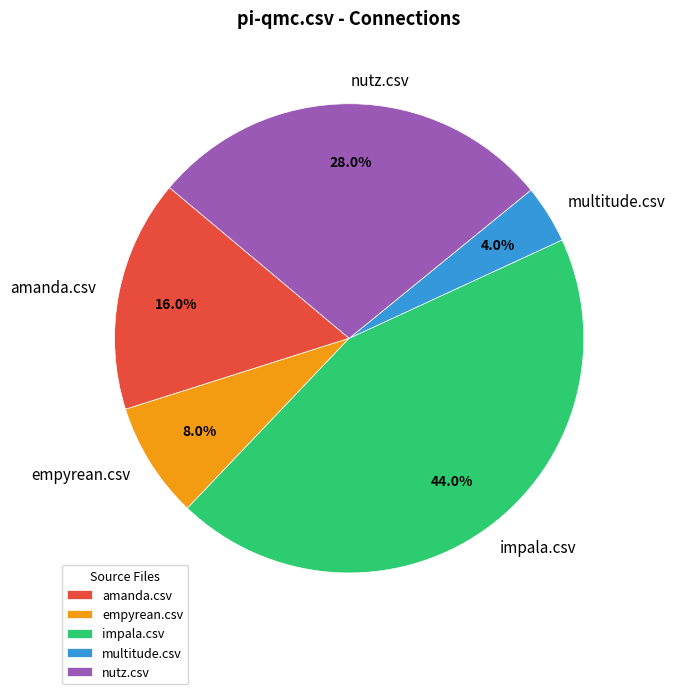

Which slice is the largest?

impala.csv